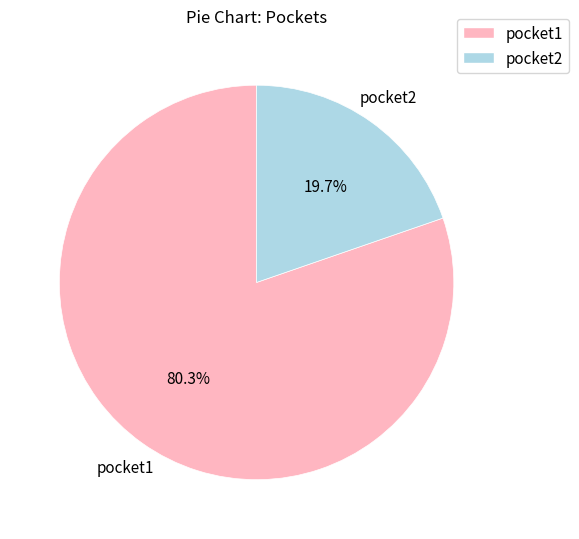

Is the sum of pocket1 and pocket2 greater than half?

Yes